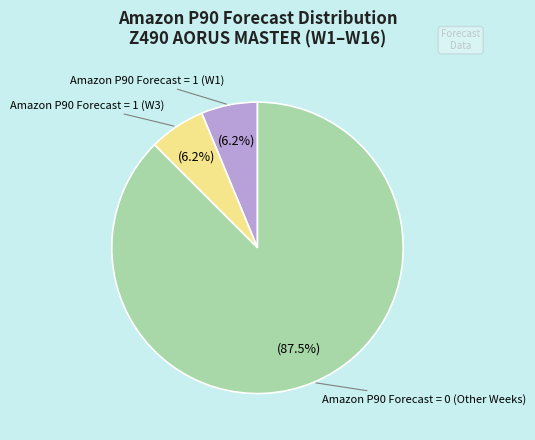

Is there any slice that represents more than half of the pie?

Yes